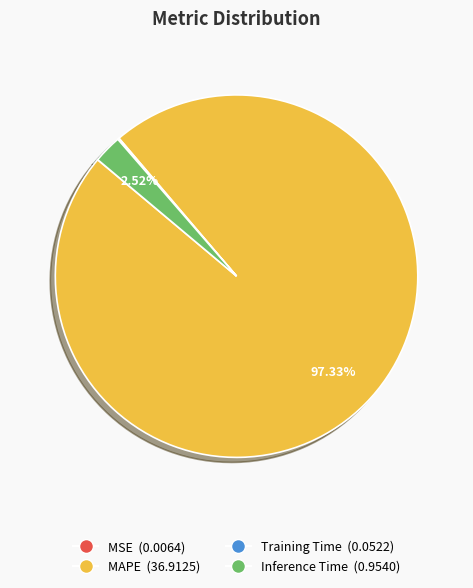

What is the majority slice?

MAPE